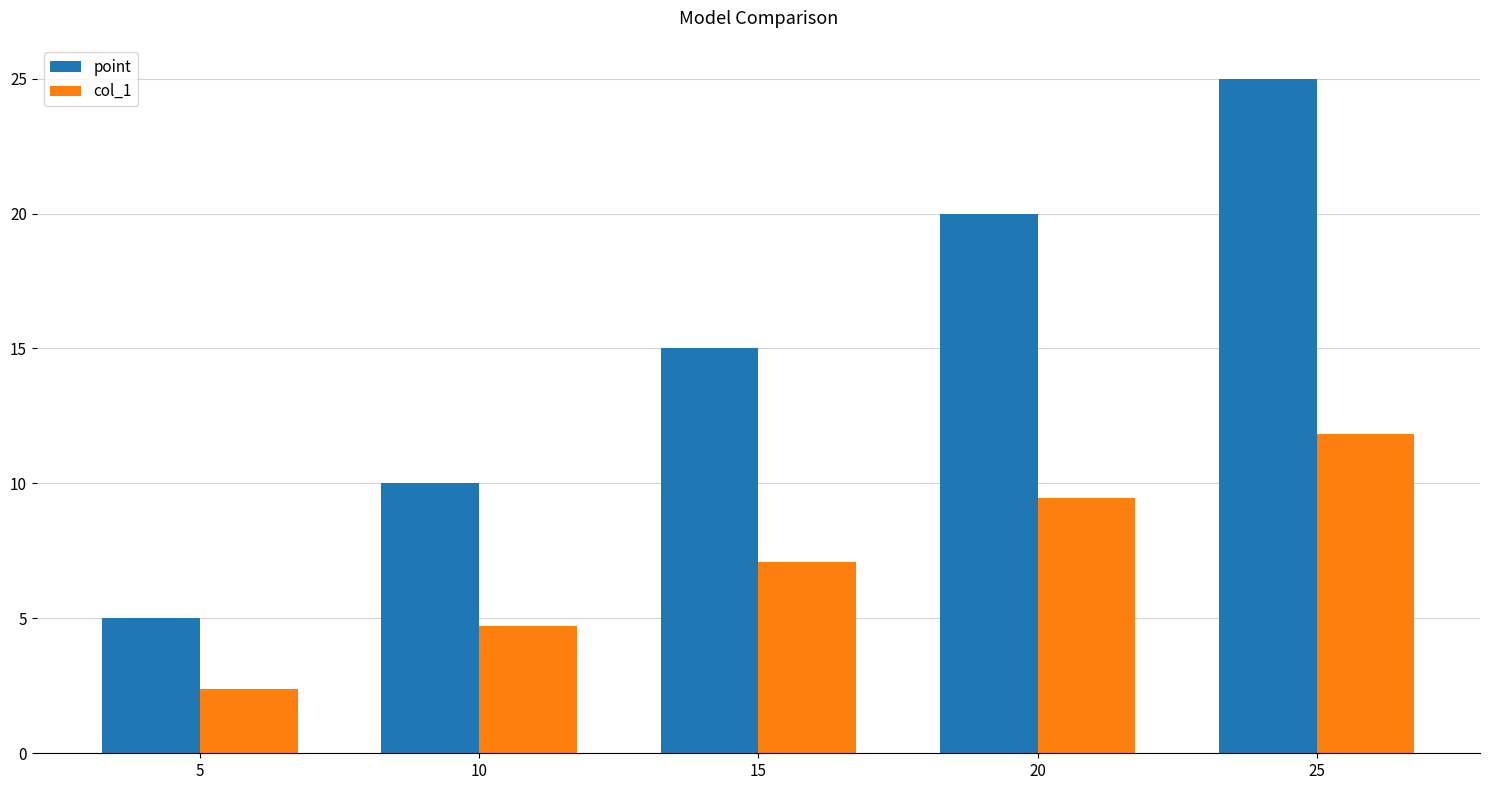

List the labels in order of point value, largest first.

25, 20, 15, 10, 5